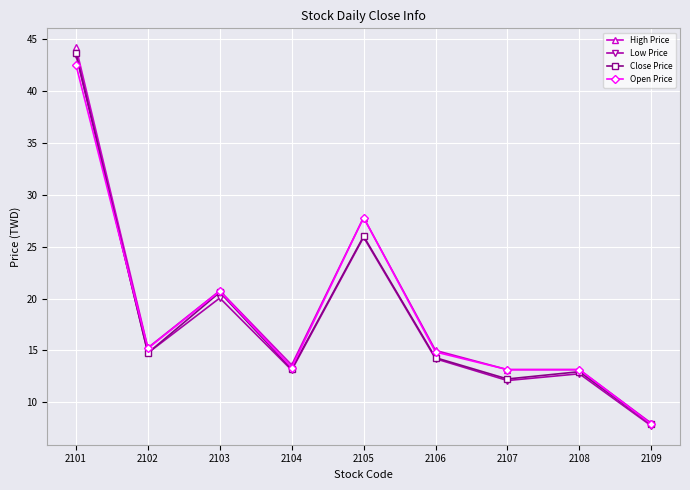

At which category is the sum across all series the highest?

2101